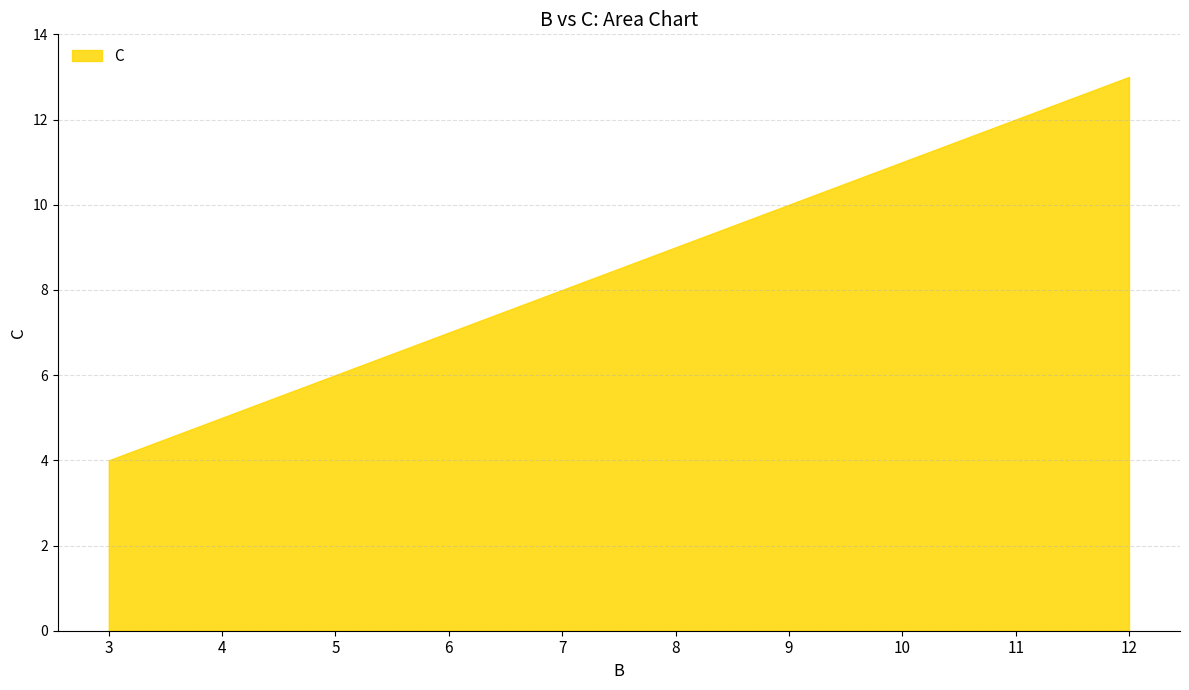

What is the smallest value displayed?

4